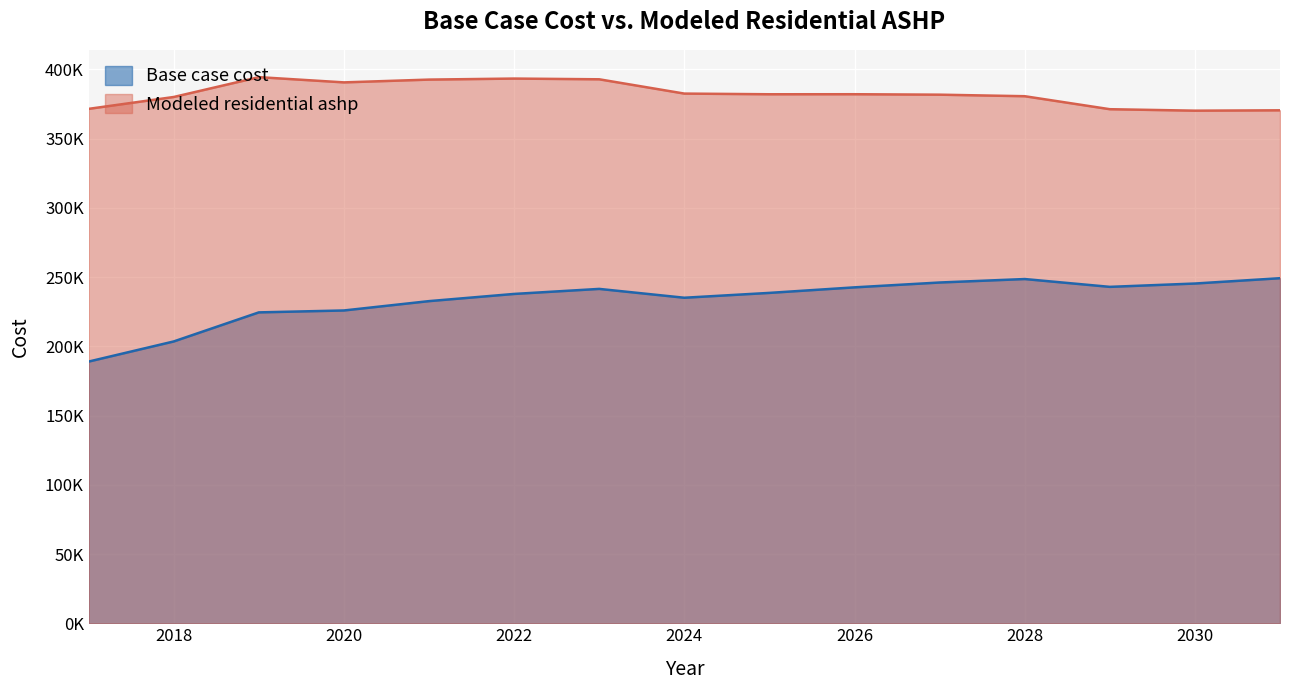

How many interior local valleys does the Base case cost series have?

2